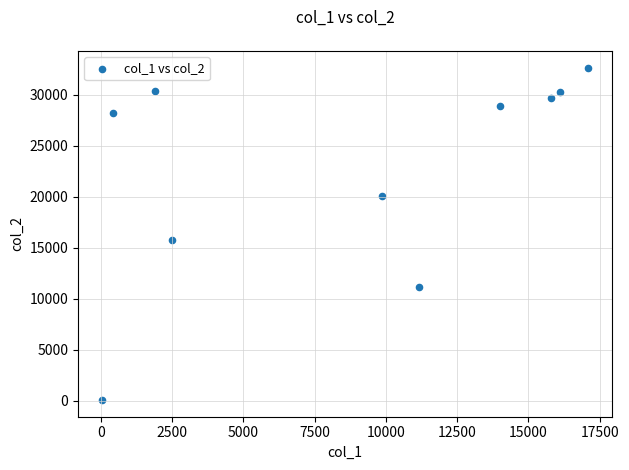

What is the average Y value?

22738